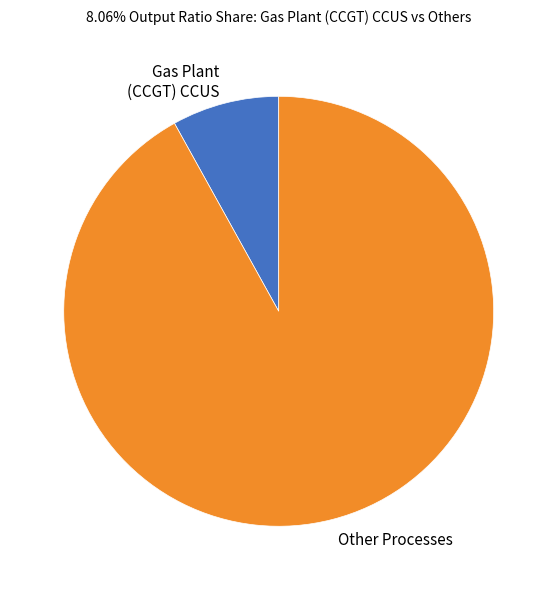

Is there a majority slice in this chart?

Yes